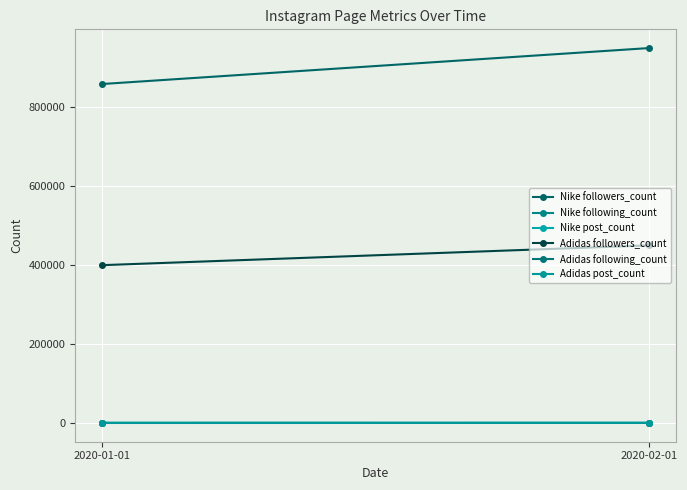

Between 2020-01-01 and 2020-02-01, which series saw the biggest shift?

Nike followers_count